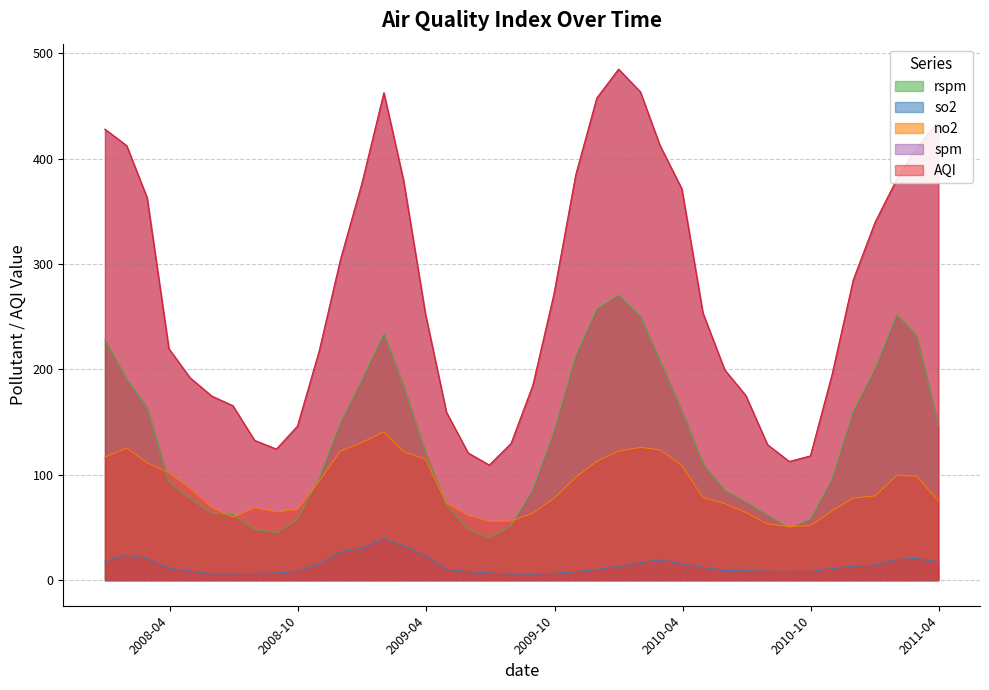

What is the maximum value for AQI?

484.8